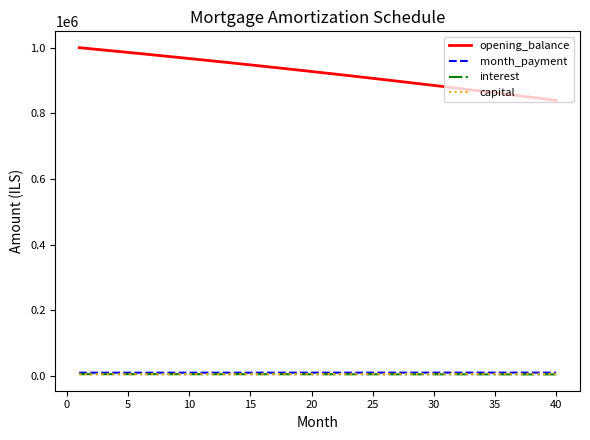

True or false: capital and opening_balance intersect in this chart.

False